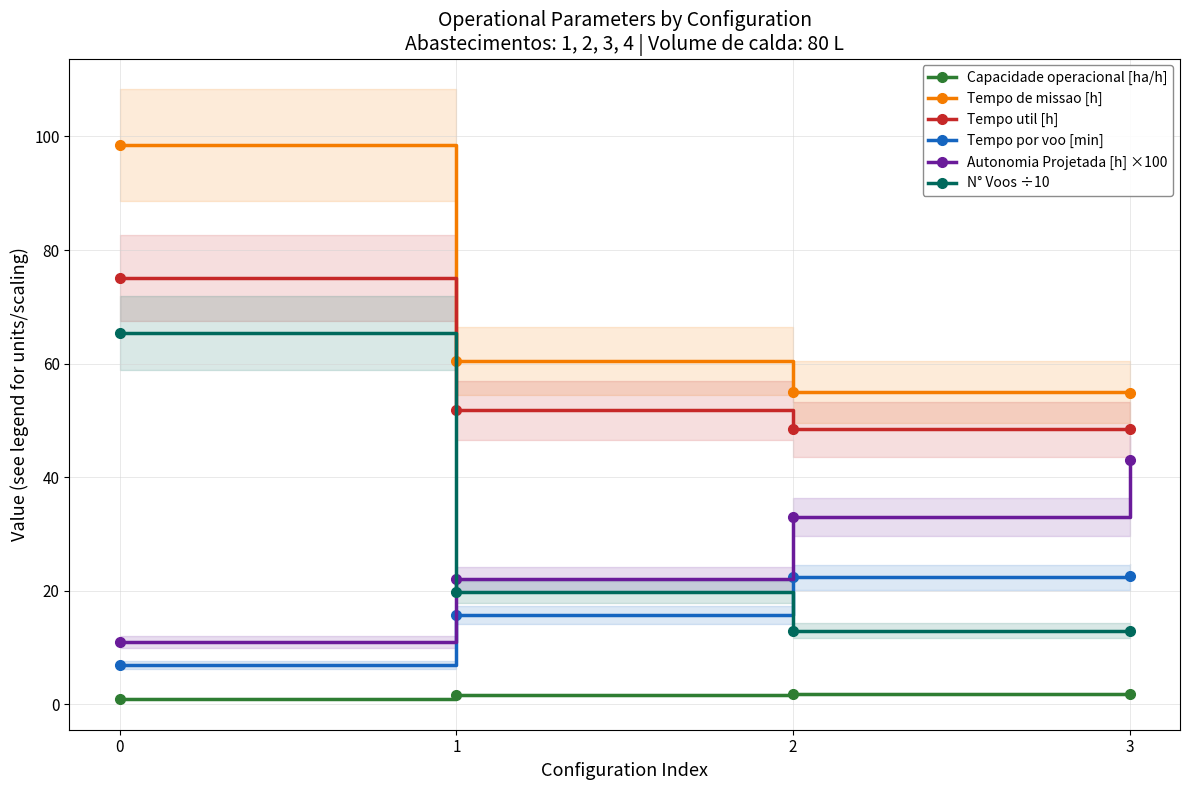

Does the chart display data point markers on the line(s)?

Yes